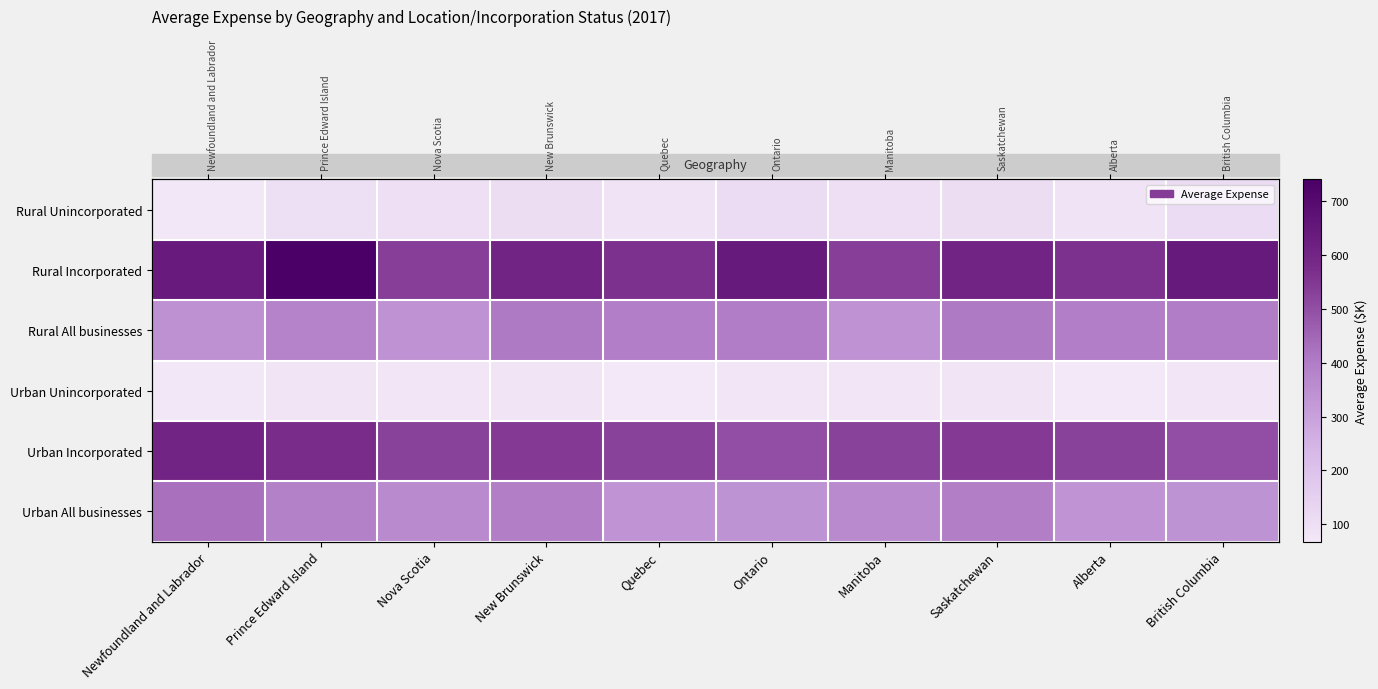

What is the sum of the Rural All businesses values at Prince Edward Island and Saskatchewan?

794.1